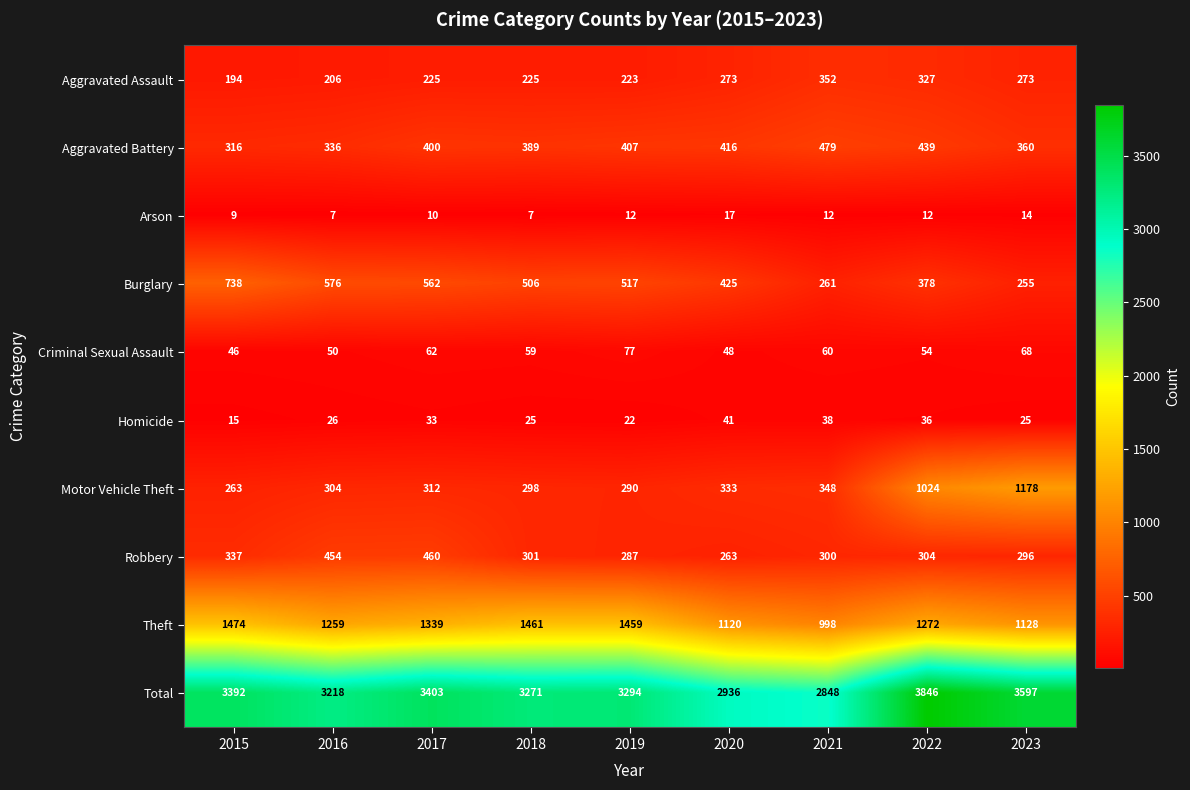

Is it true that Motor Vehicle Theft equals 189 at 2016?

False